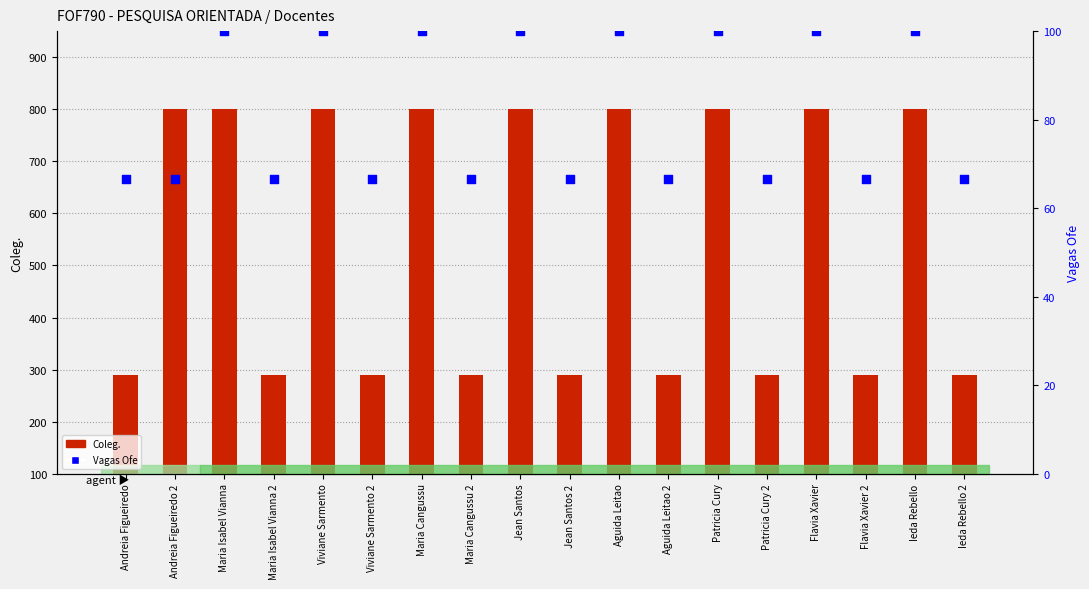

Which series reaches the maximum Y coordinate?

Coleg.